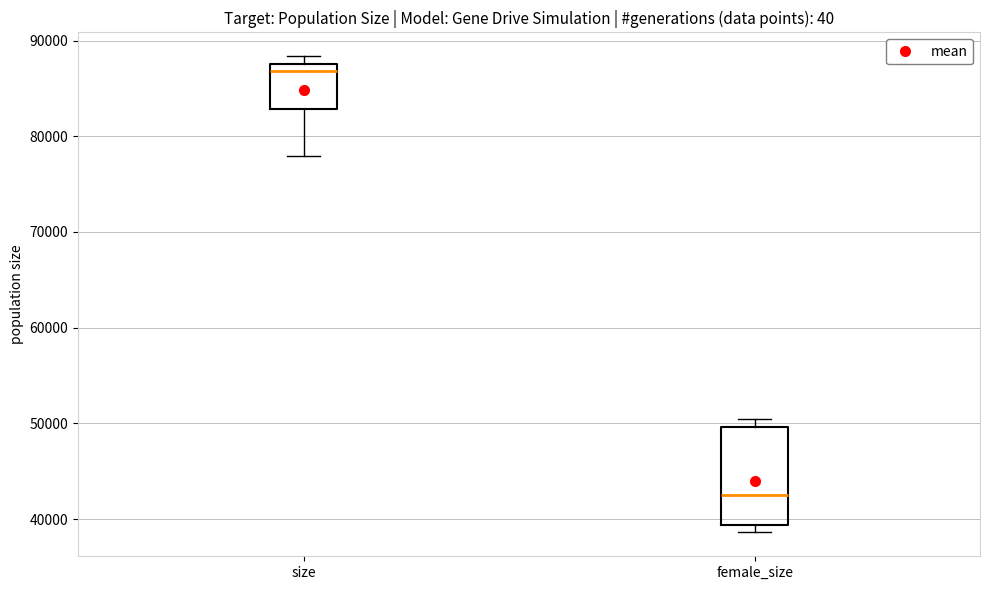

Where is the upper edge of the box for female_size on the y-axis? The values are not printed on the chart, so give them approximately, as read against the axis.

50000